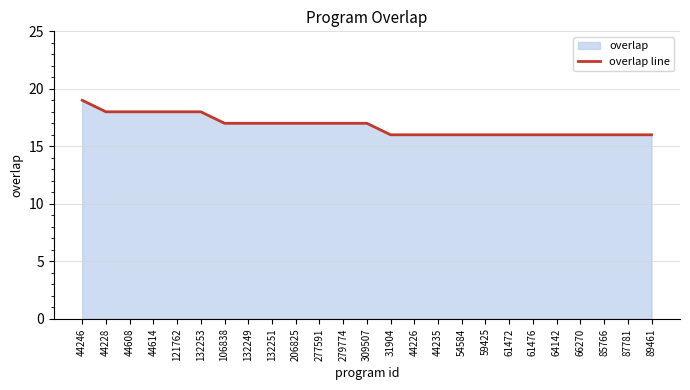

What is the sum of all values?

420